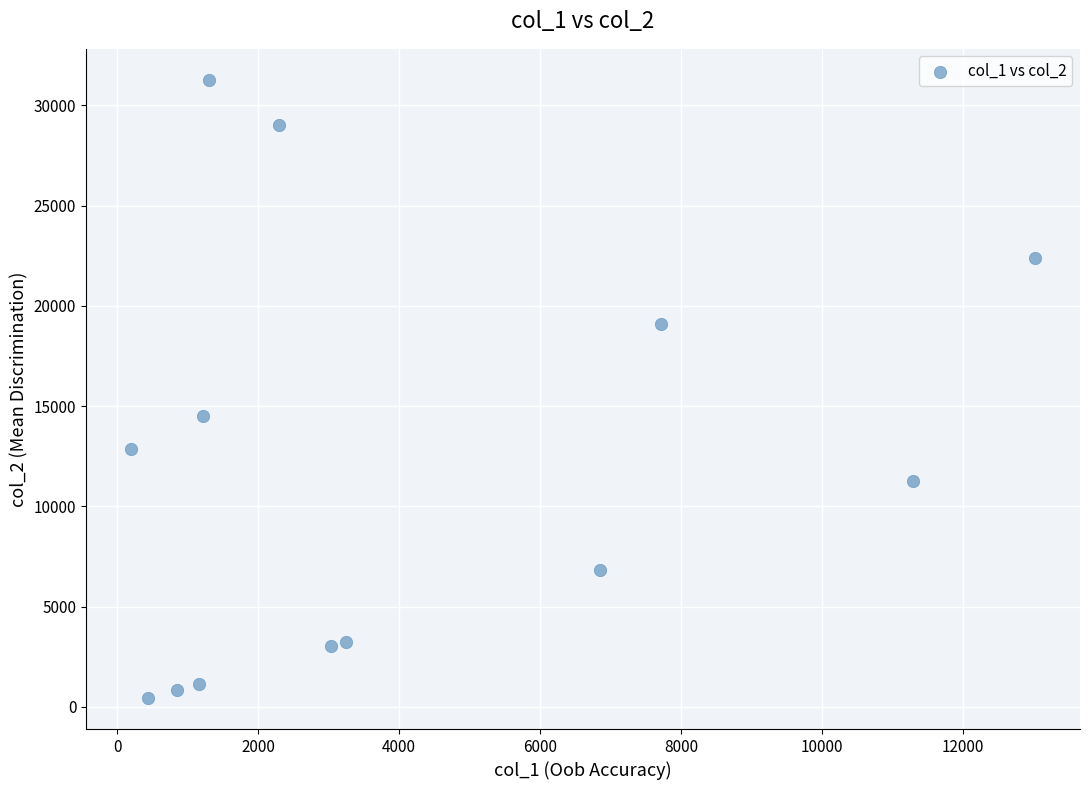

What Y value in the scatter plot is closest to 15856?

14501